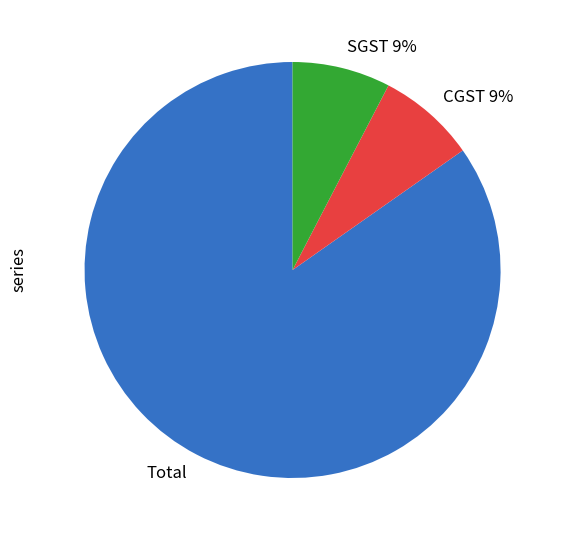

To the nearest percent, what portion does CGST 9% represent?

8%